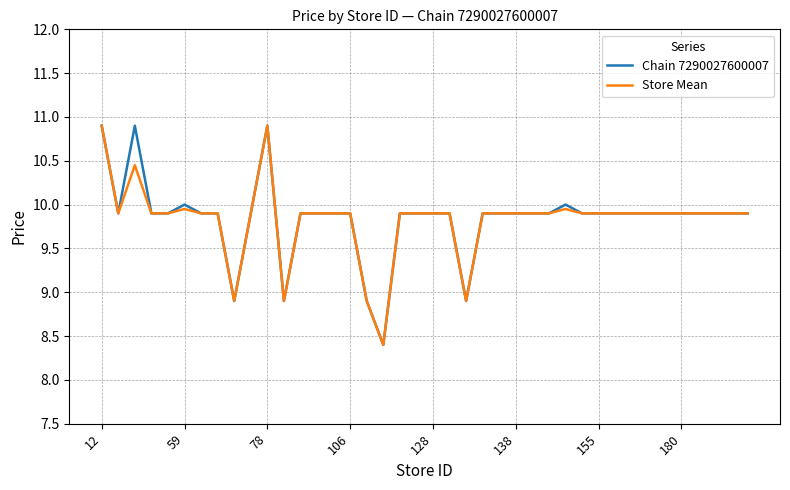

What is the minimum value for Chain 7290027600007?

8.4